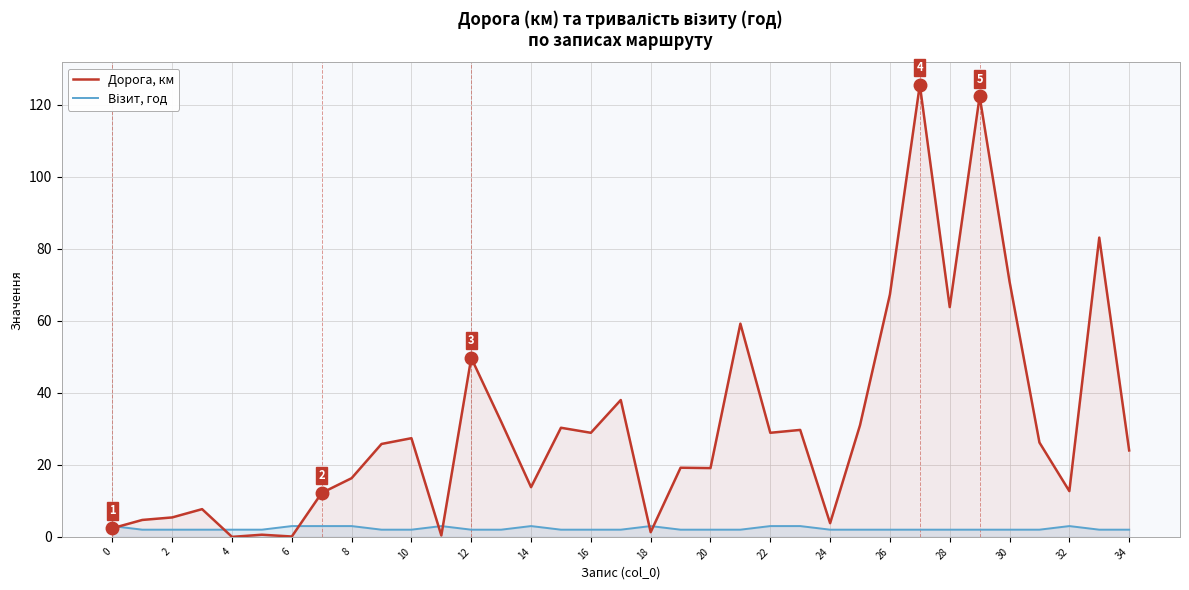

What is the greatest value displayed?

125.5